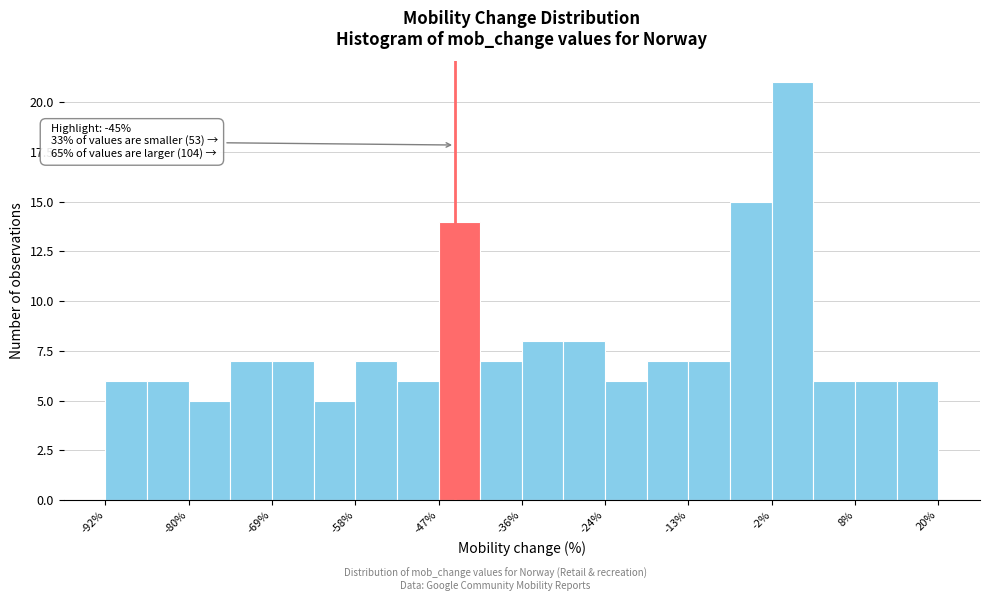

Read against the x-axis, roughly where is the centre of the tallest bar?

0